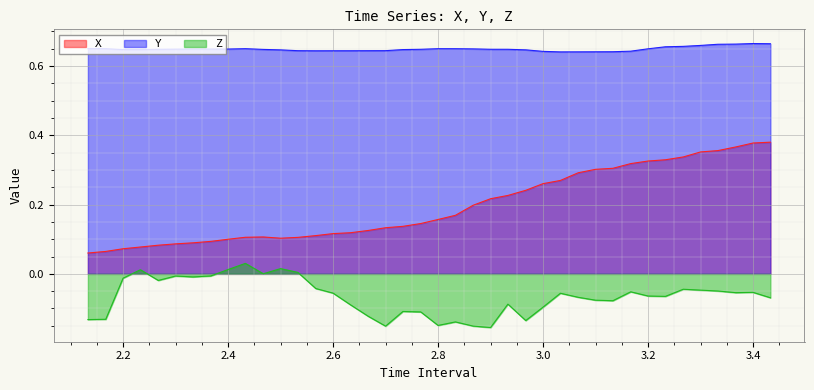

What are all the series names shown in the legend?

X, Y, Z